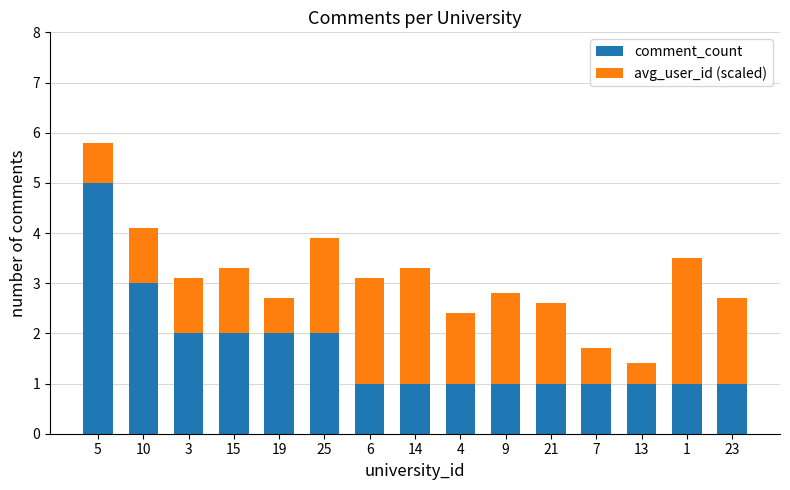

What is the sum of all comment_count values?

25.0